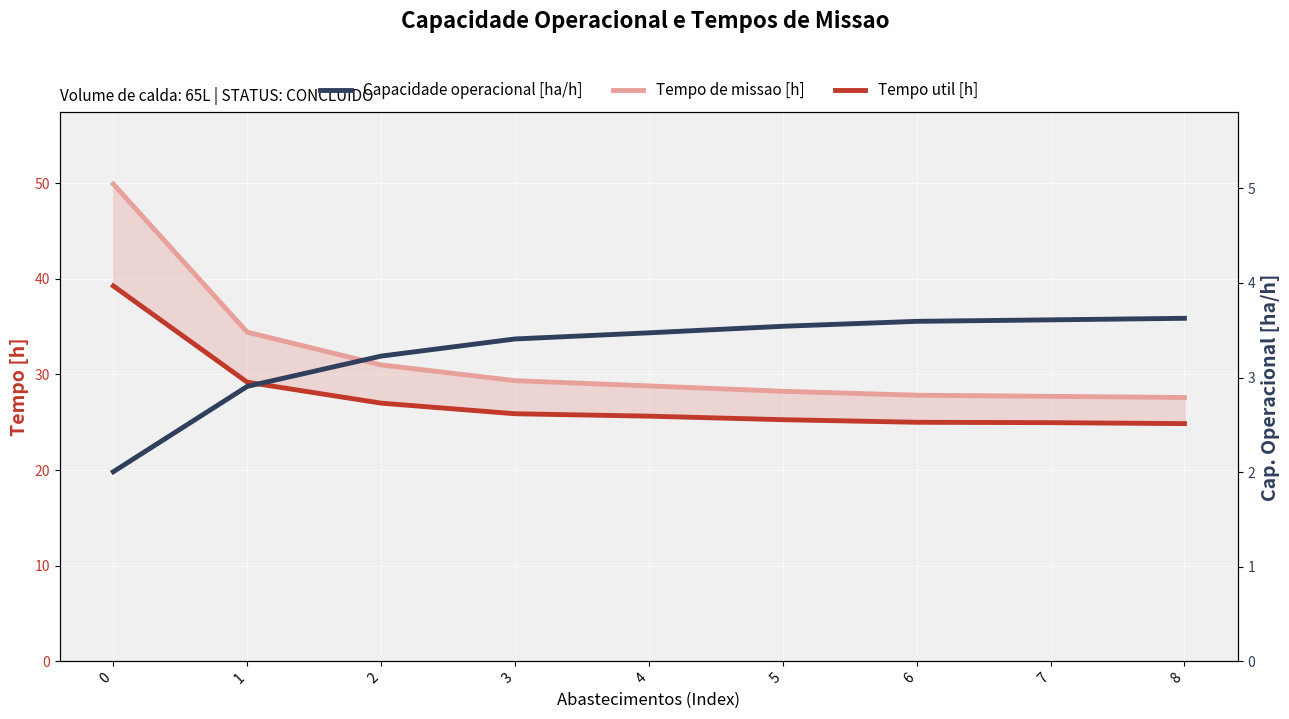

What is the value of the Tempo util [h] point at the 5th from the left?

25.6